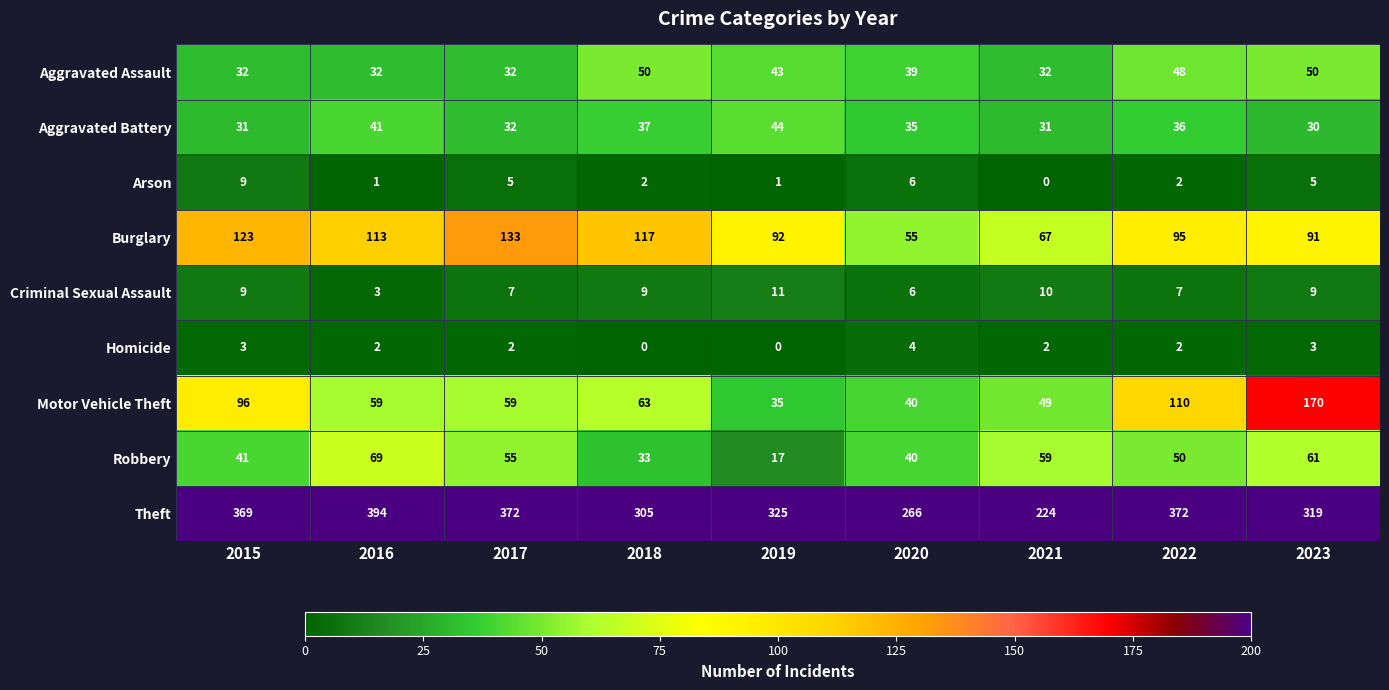

List the series in order of their peak value, lowest first.

Homicide, Arson, Criminal Sexual Assault, Aggravated Battery, Aggravated Assault, Robbery, Burglary, Motor Vehicle Theft, Theft